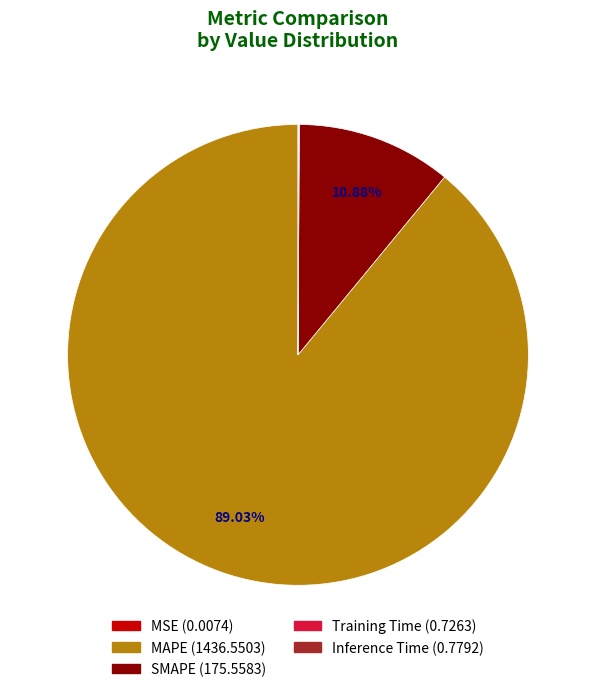

What is the smallest slice in the pie chart?

MSE